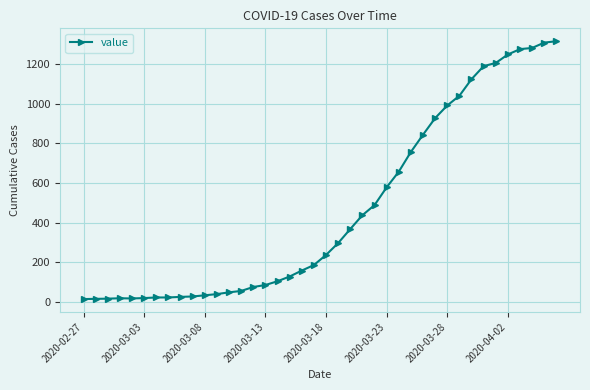

What is the average value?

467